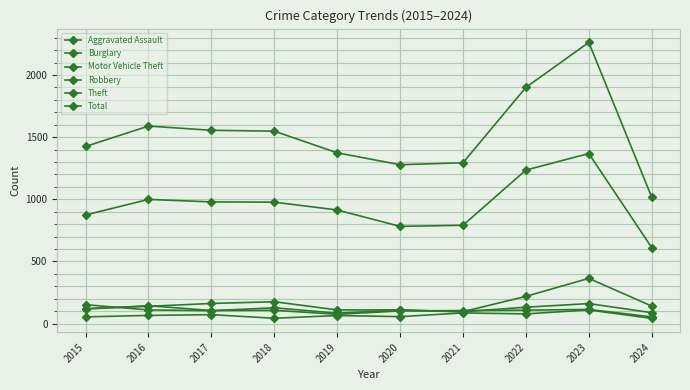

Does the chart display data point markers on the line(s)?

Yes